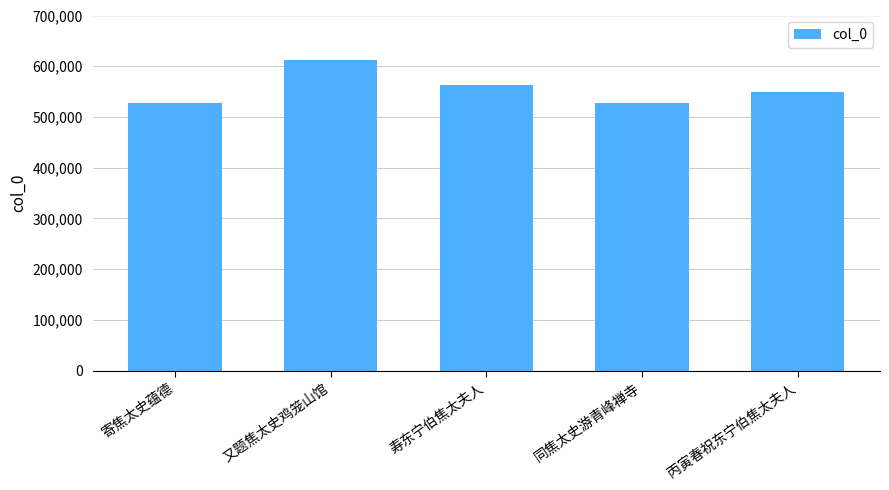

What is the ratio of the value at 丙寅春祝东宁伯焦太夫人 to the value at 同焦太史游青峰禅寺?

1.0